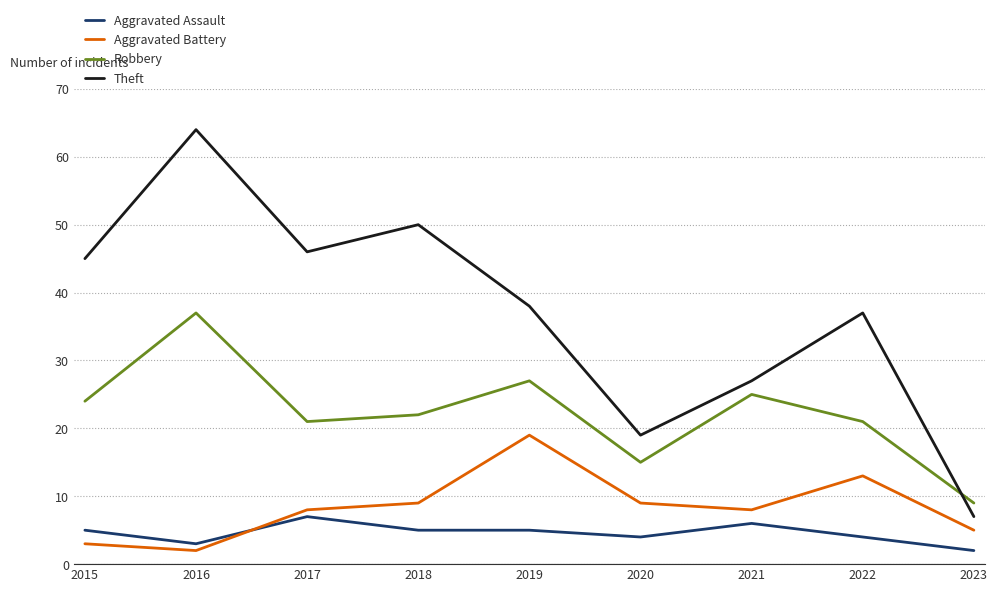

Is it true that Robbery equals 27 at 2019?

True